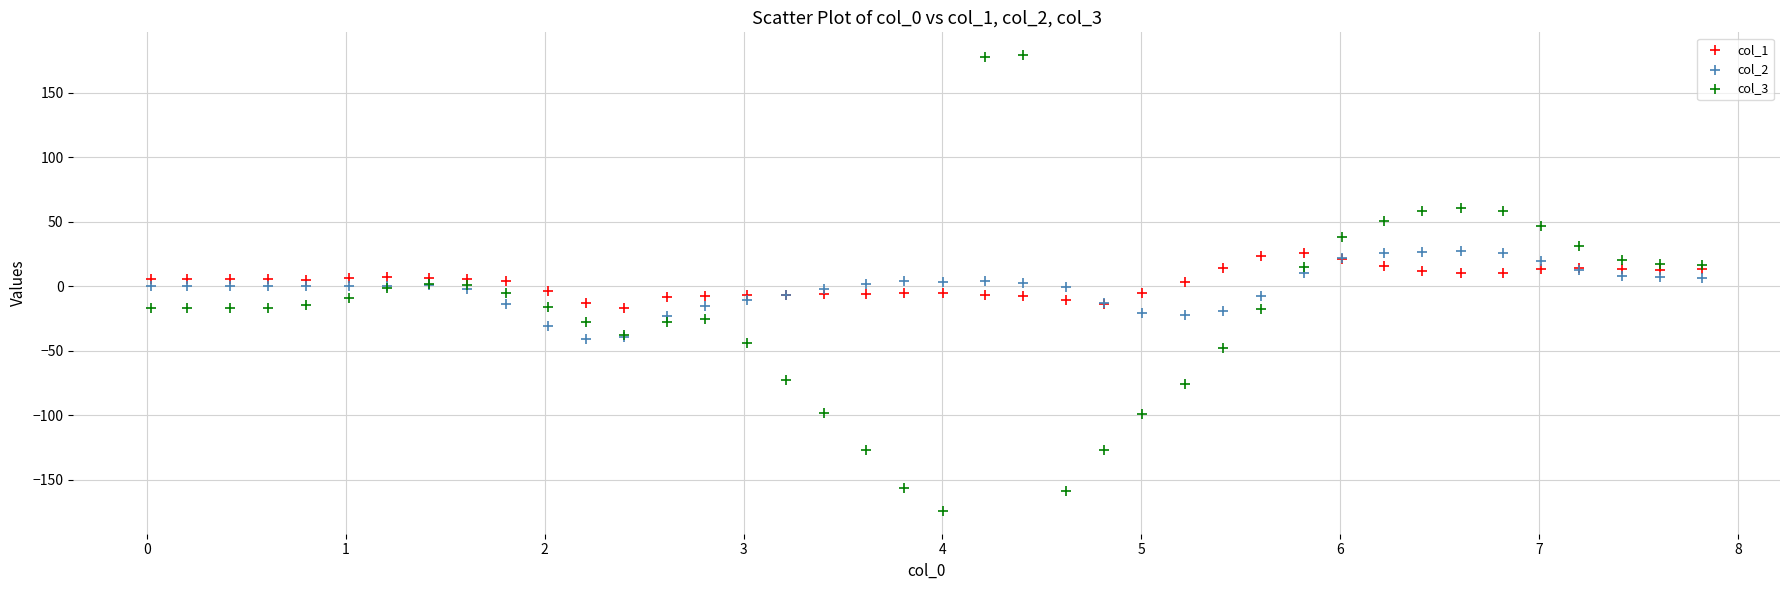

Which series has the largest Y range (max minus min)?

col_3